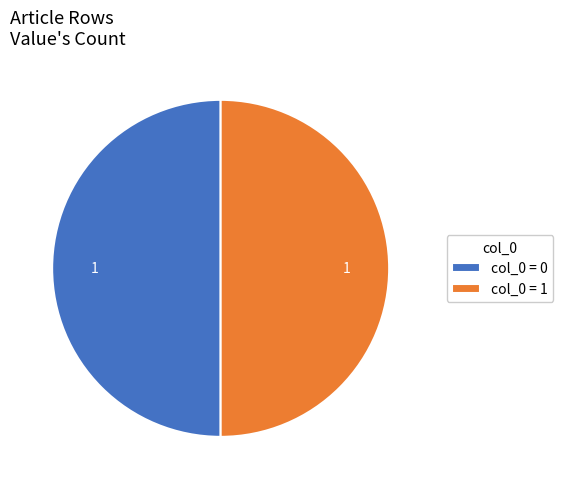

What is the ratio of the value at col_0 = 0 to the value at col_0 = 1?

1.0